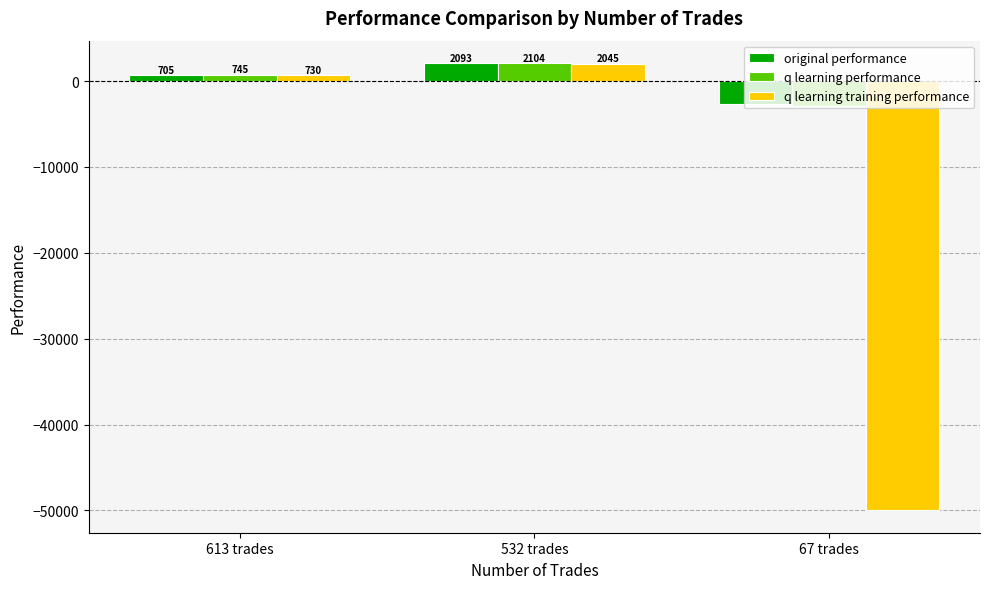

At which label is q learning performance closest to -406?

613 trades